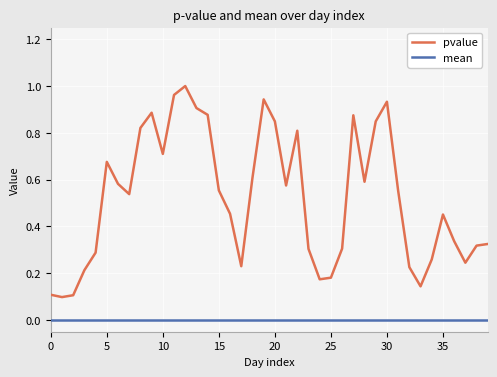

Which series has the largest range (max minus min)?

pvalue